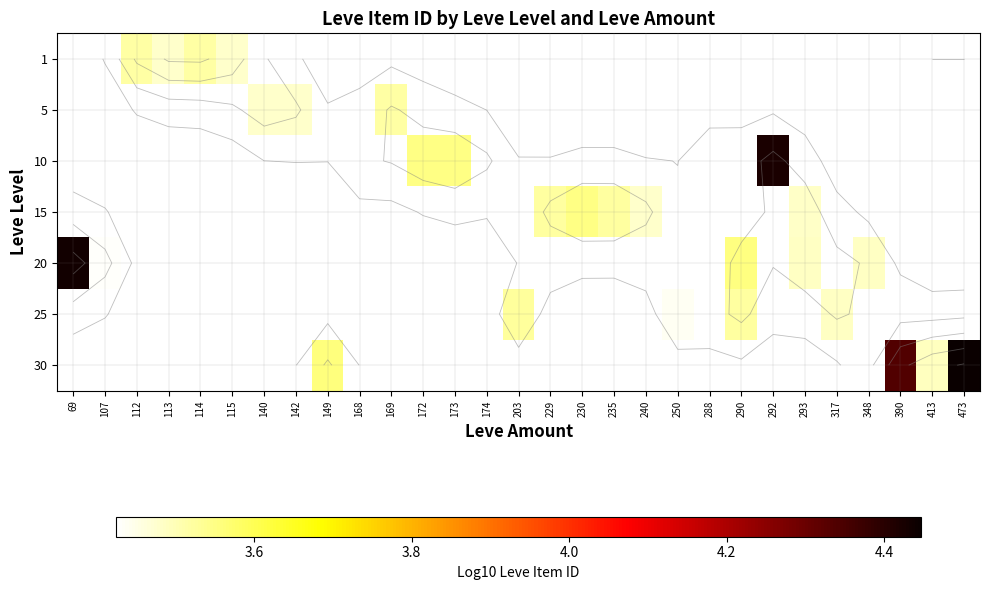

List the series in order of their peak value, highest first.

1, 5, 10, 15, 20, 25, 30